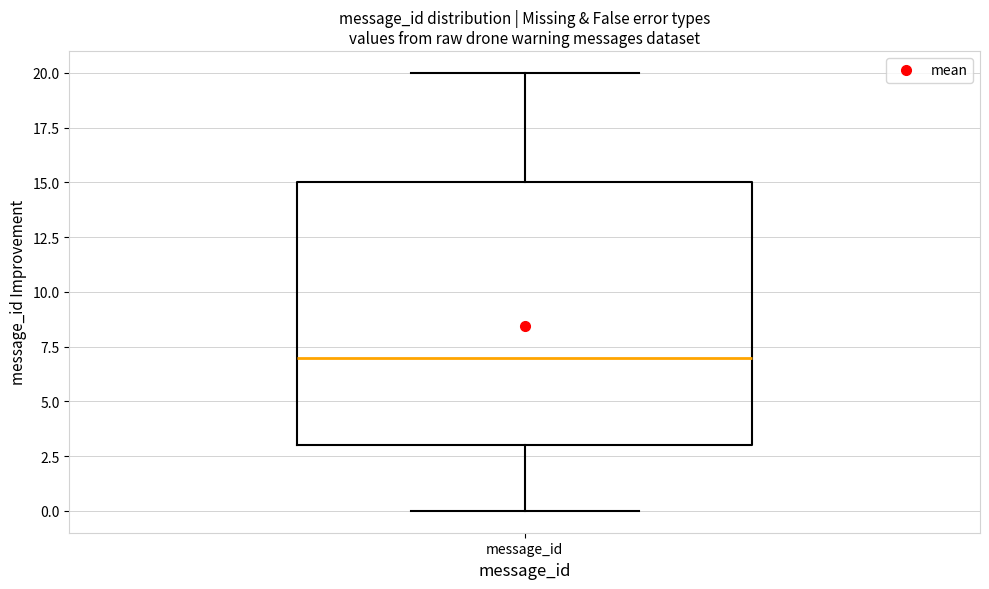

Read this box plot against the y-axis: the position of the median line, the range covered by the box, and the ends of both whiskers. The values are not printed on the chart, so give them approximately, as read against the axis.

median 7, box 3 to 15, whiskers 0 to 20